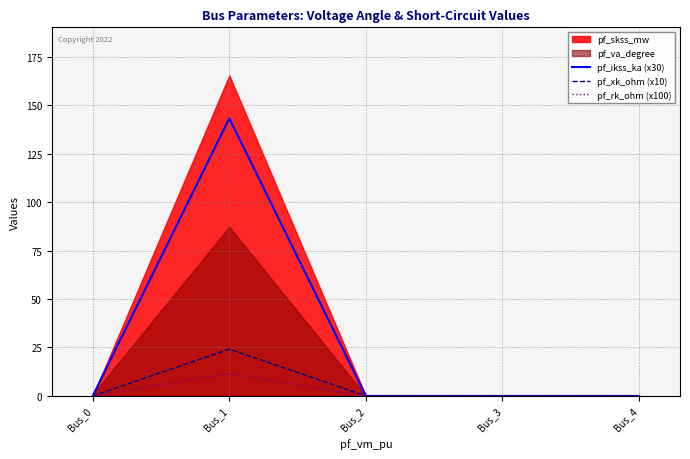

True or false: pf_ikss_ka (x30) has a value of 84.6 at Bus_1.

False